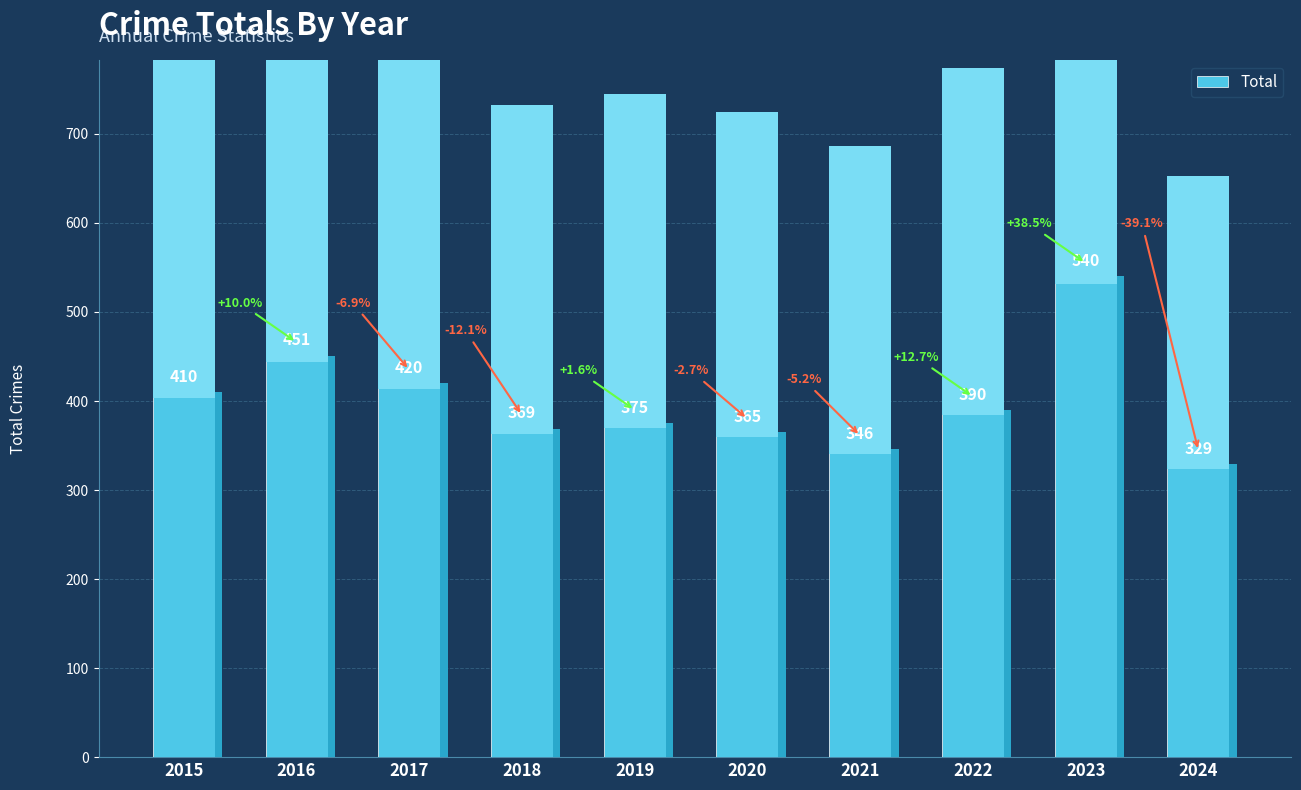

Which label corresponds to the smallest value in the chart?

2024